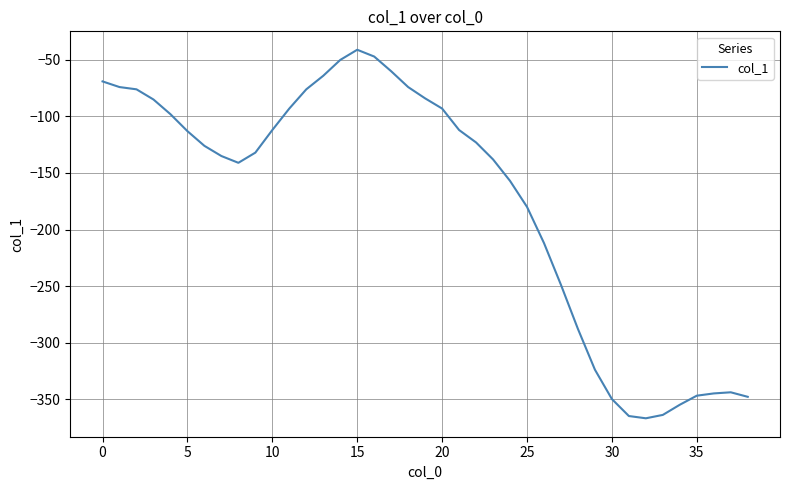

What is the difference between the maximum and minimum values?

326